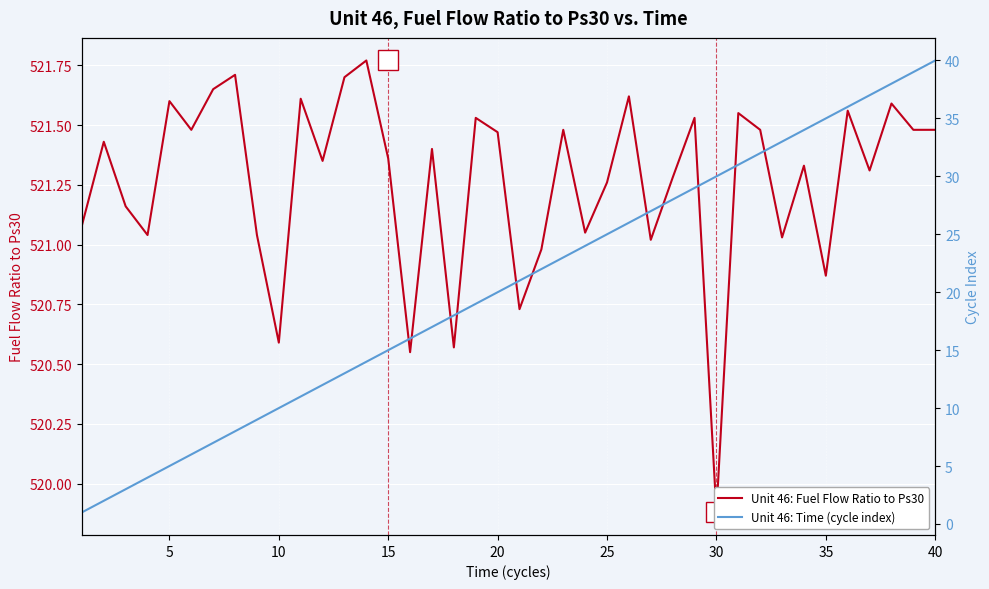

Rank the series by their average value, from lowest to highest.

Unit 46: Time (cycle index), Unit 46: Fuel Flow Ratio to Ps30